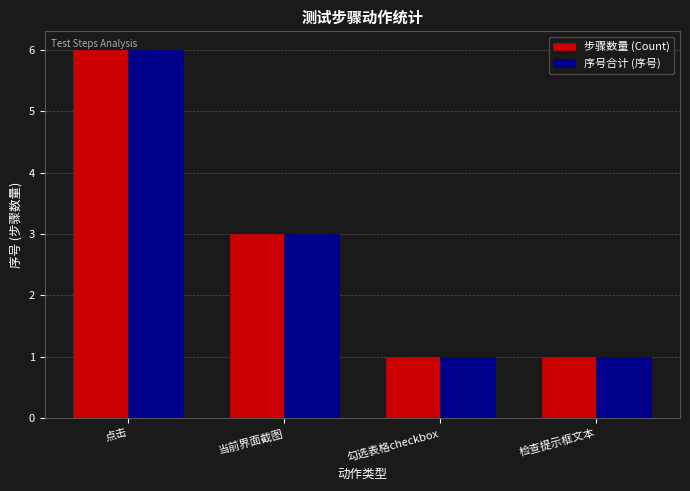

What is the sum of the 步骤数量 (Count) values at 当前界面截图 and 点击?

9